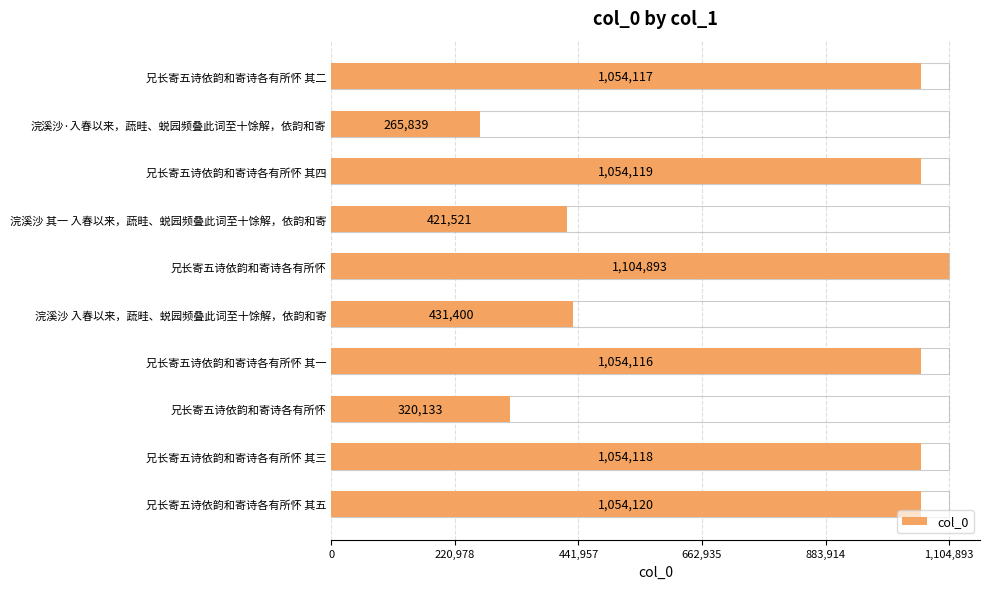

Does the chart contain any negative values?

No